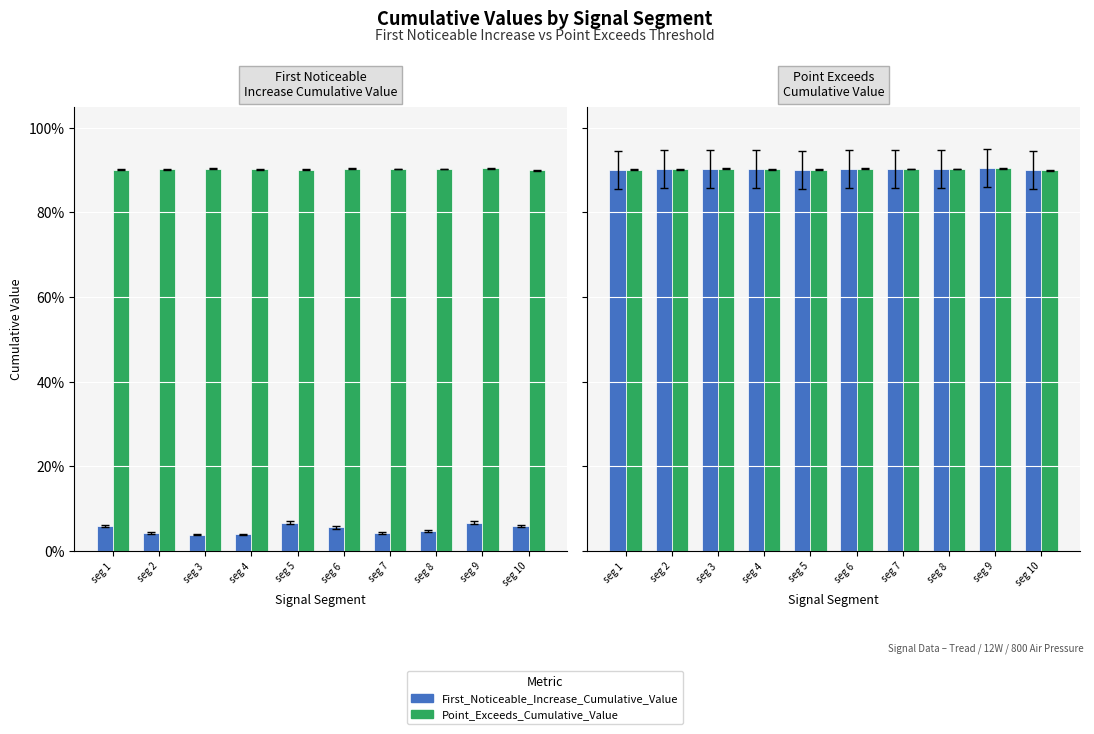

How many data points does each series have?

10